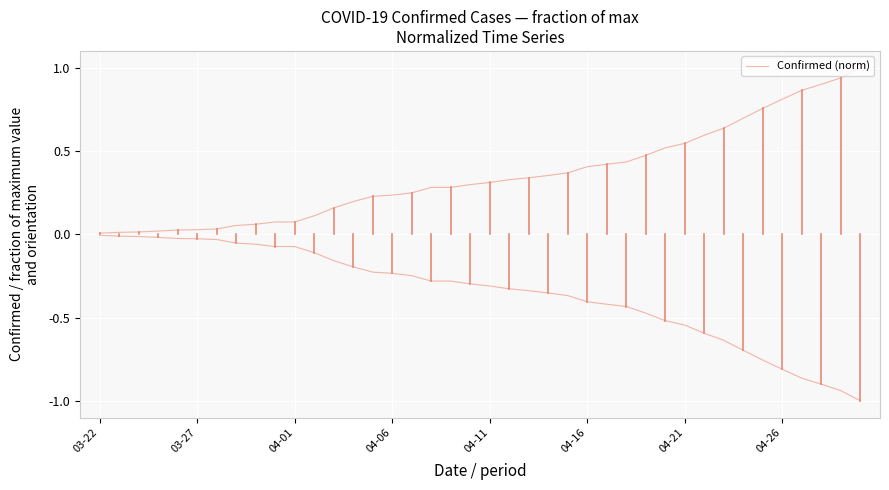

What is the change in value from 21 to 36?

+0.5